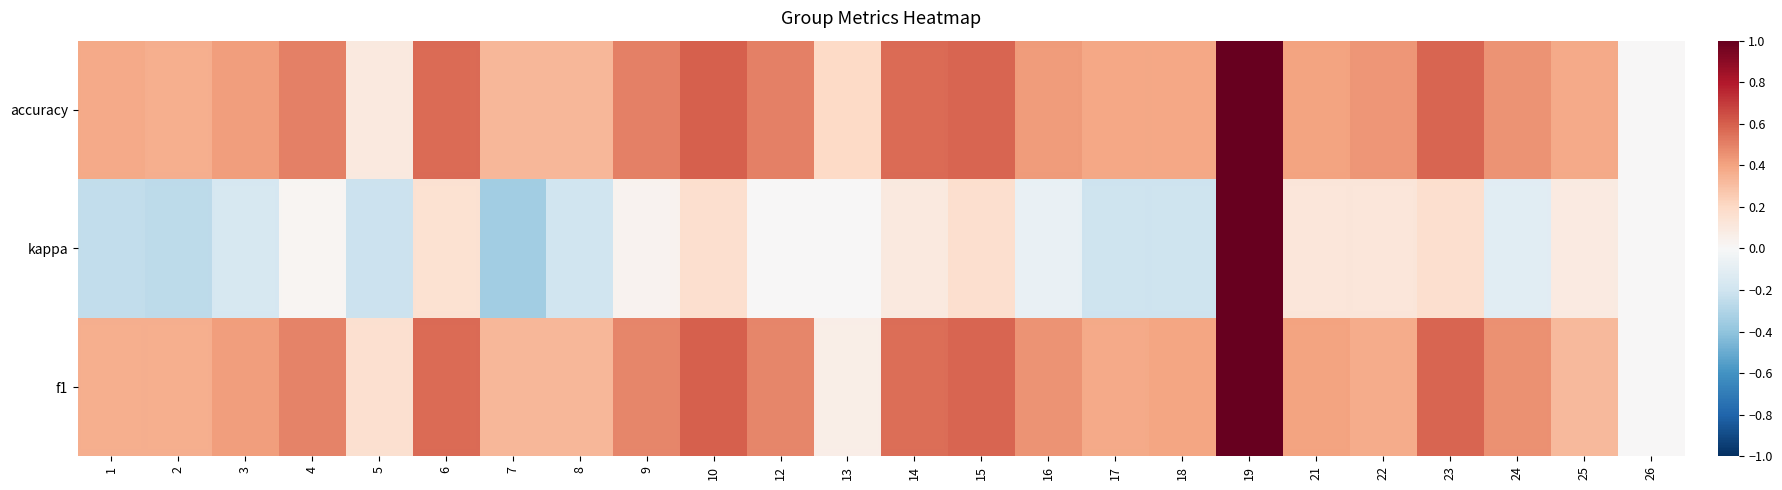

True or false: kappa has a value of 0.1 at 22.

False